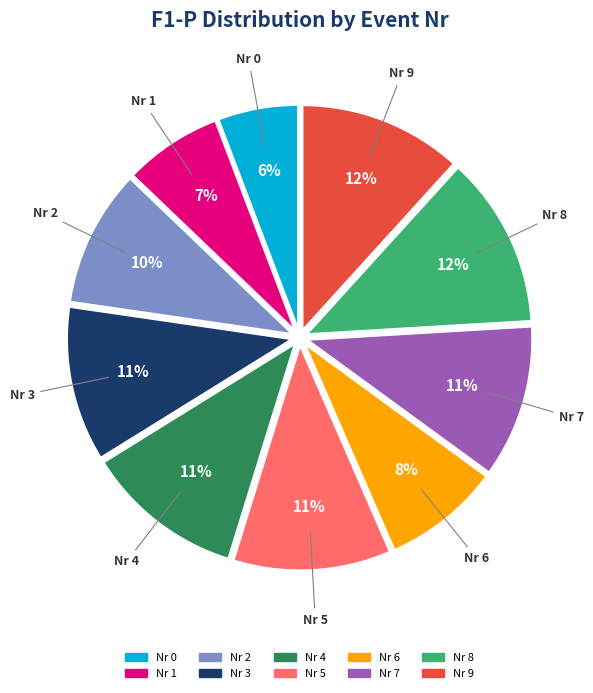

To the nearest percent, what is the average slice percentage?

10%